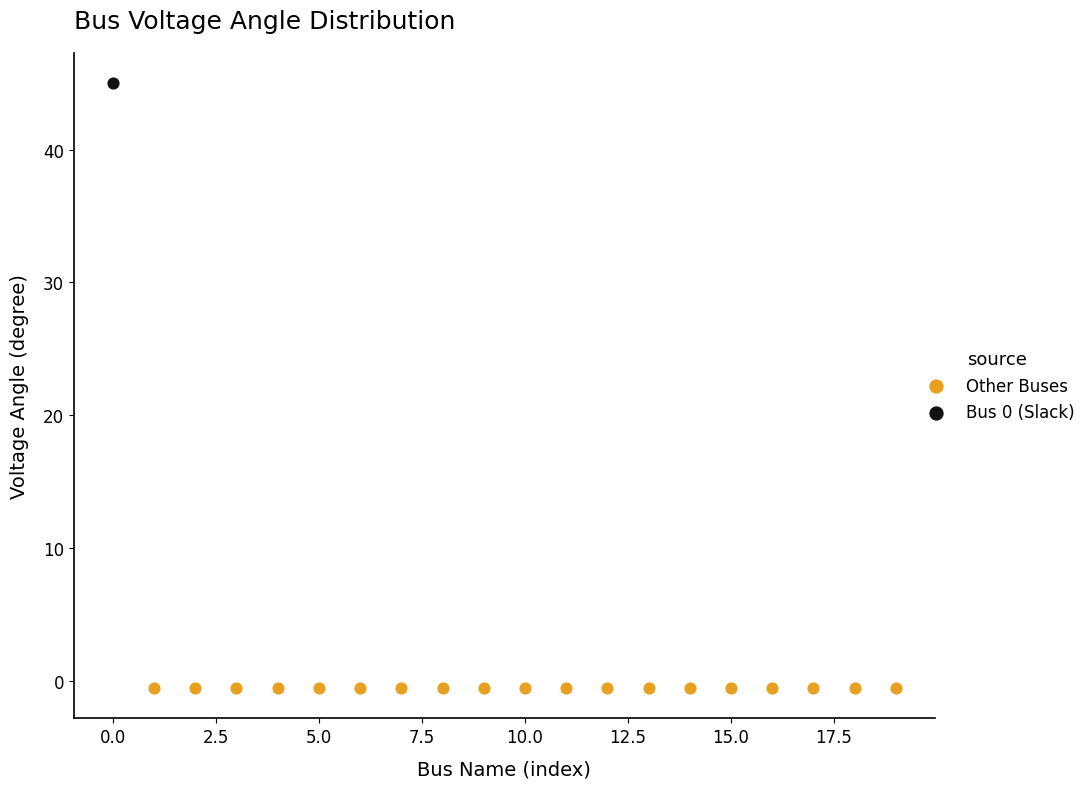

Which series reaches the maximum Y coordinate?

Bus 0 (Slack)